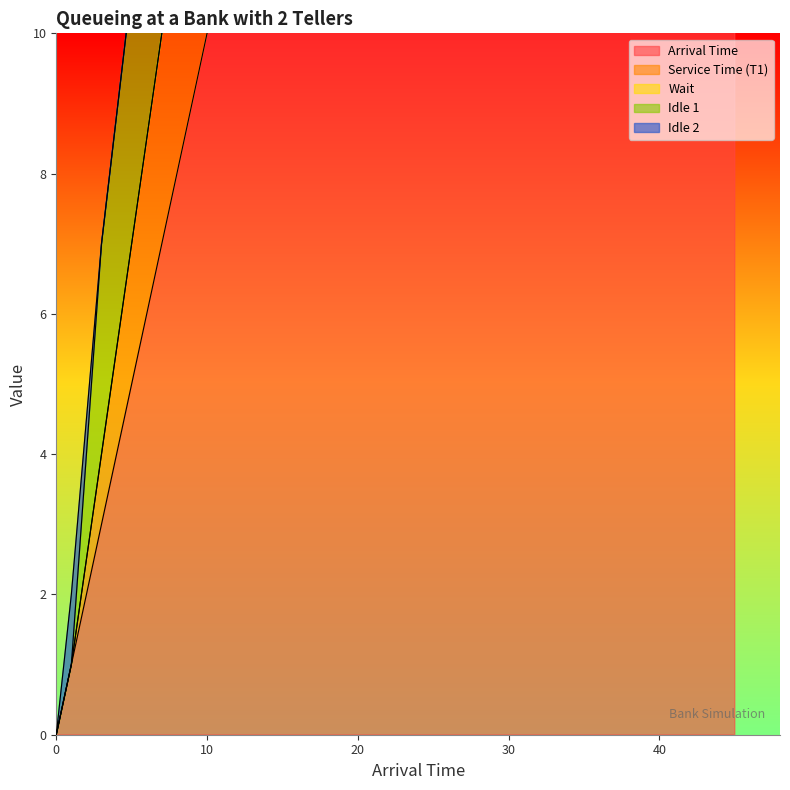

Reading left to right, extract all data points from this chart.

Arrival Time: 0	1	3	9	12	14	17	20	21	22	23	25	29	33	34	36	37	39	40	45
Service Time (T1): 0	0	1	4	0	0	1	0	8	0	0	1	1	2	0	1	0	1	0	1
Wait: 0	0	0	0	0	0	0	0	0	0	3	4	1	0	2	0	0	0	0	0
Idle 1: 0	0	3	5	3	4	4	3	3	0	0	0	0	2	0	1	0	2	0	5
Idle 2: 0	1	0	0	3	1	0	5	0	1	0	0	0	0	2	0	0	0	2	1